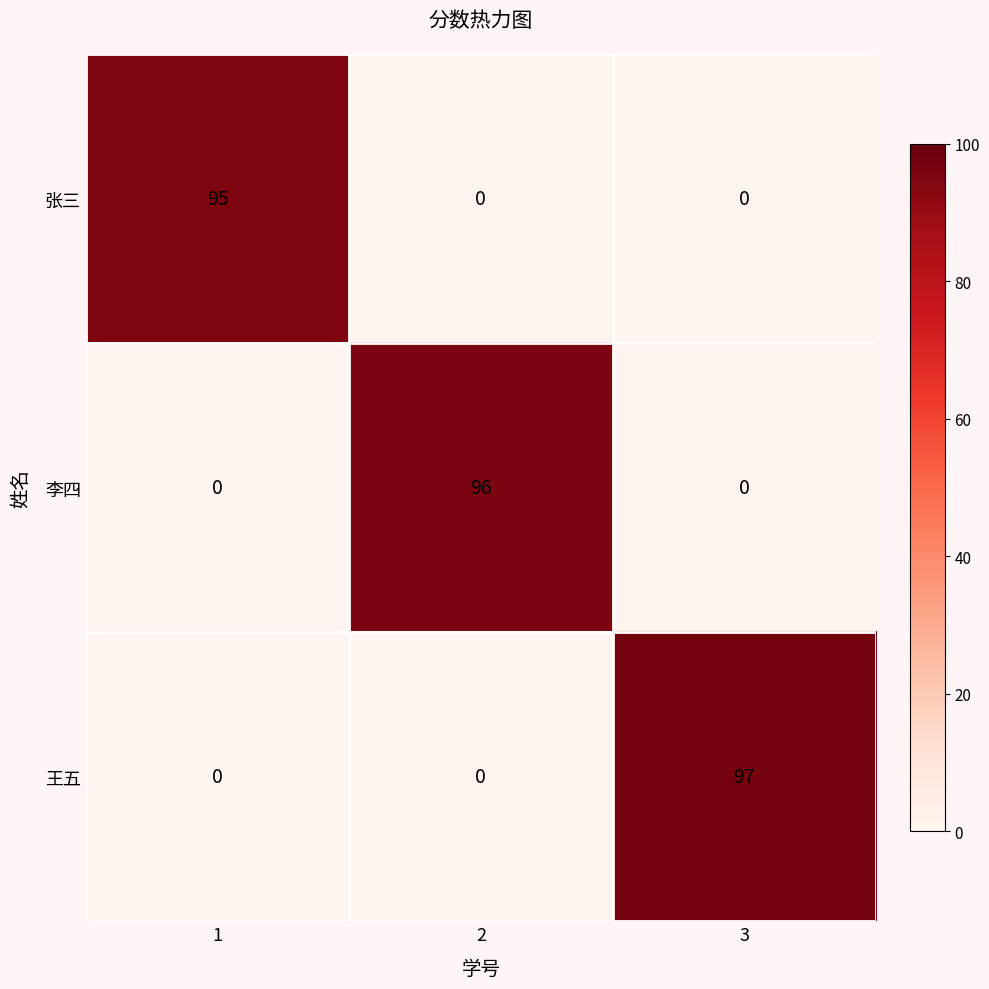

How many 张三 values are between 0 and 95?

3